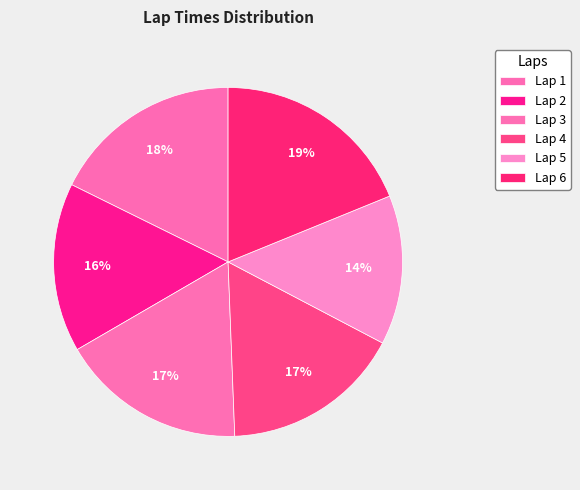

What is the total percentage of Lap 3 and Lap 2?

32.9%